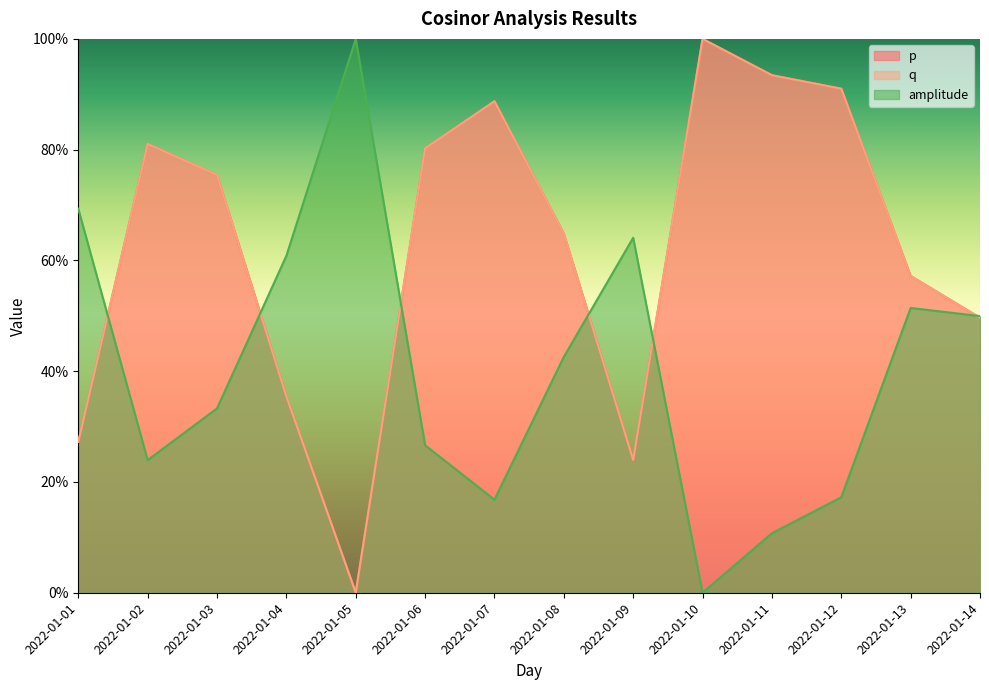

What is the total value across all series at 2022-01-07?

1.9